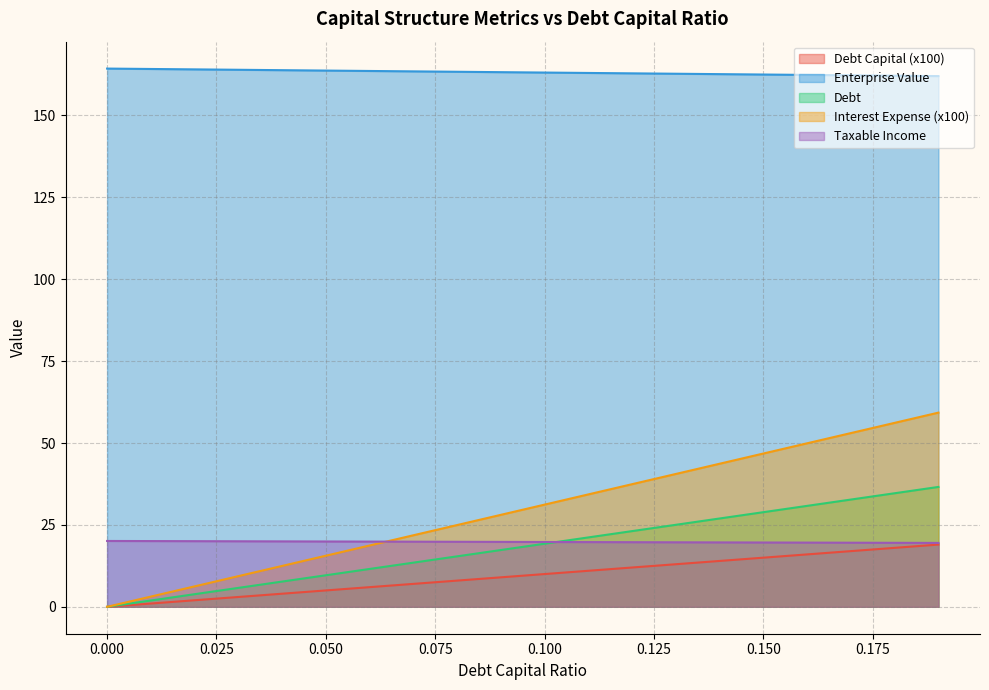

True or false: enterprise_value and debt_capital cross at least once.

False